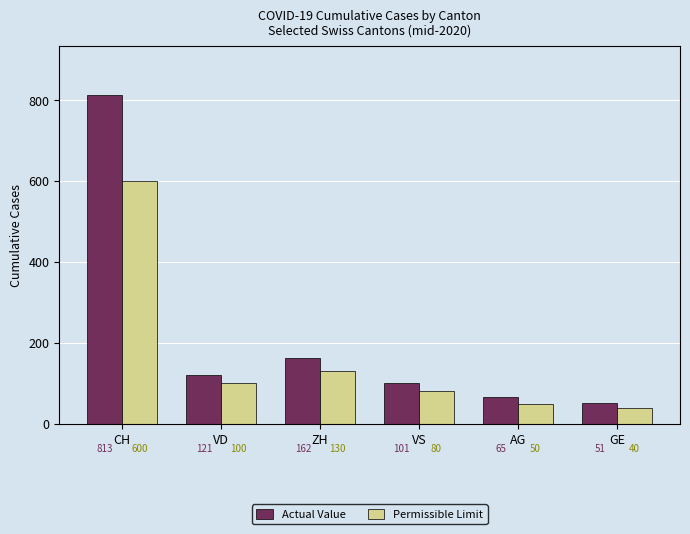

The value of Permissible Limit at GE is 40. True or false?

True